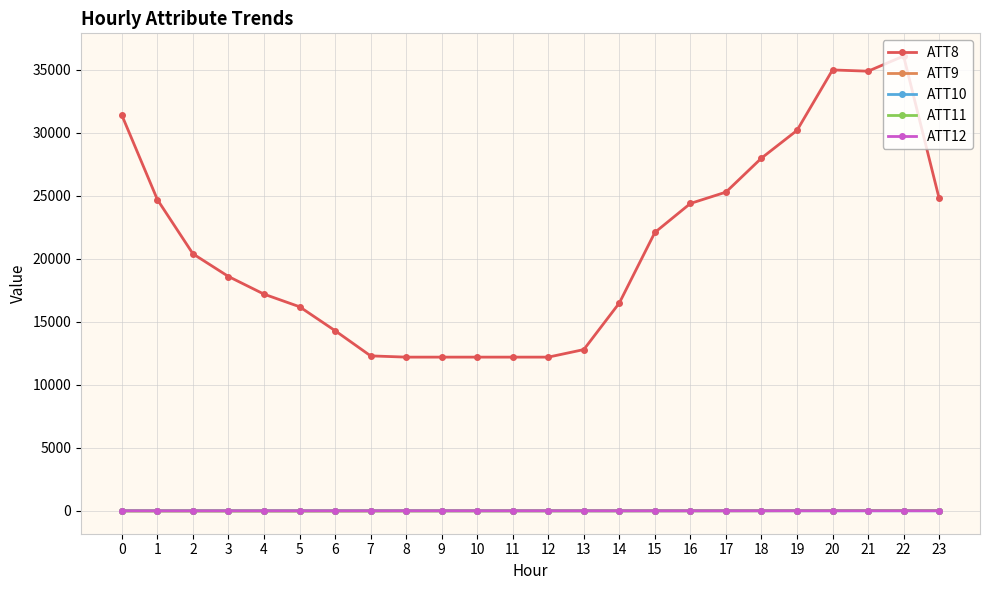

Which series has the largest total across all categories?

ATT8